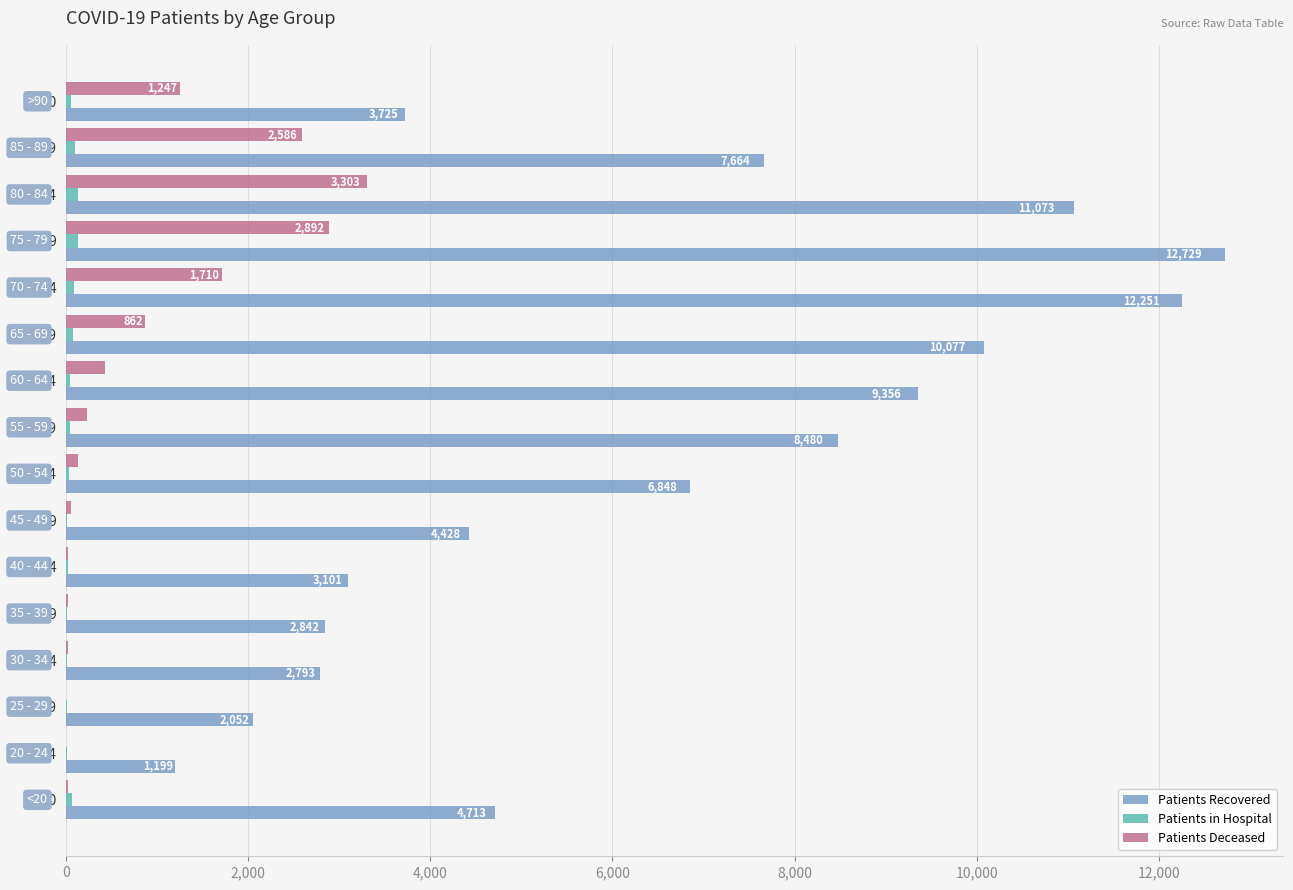

What are all the series names shown in the legend?

Patients Recovered, Patients in Hospital, Patients Deceased